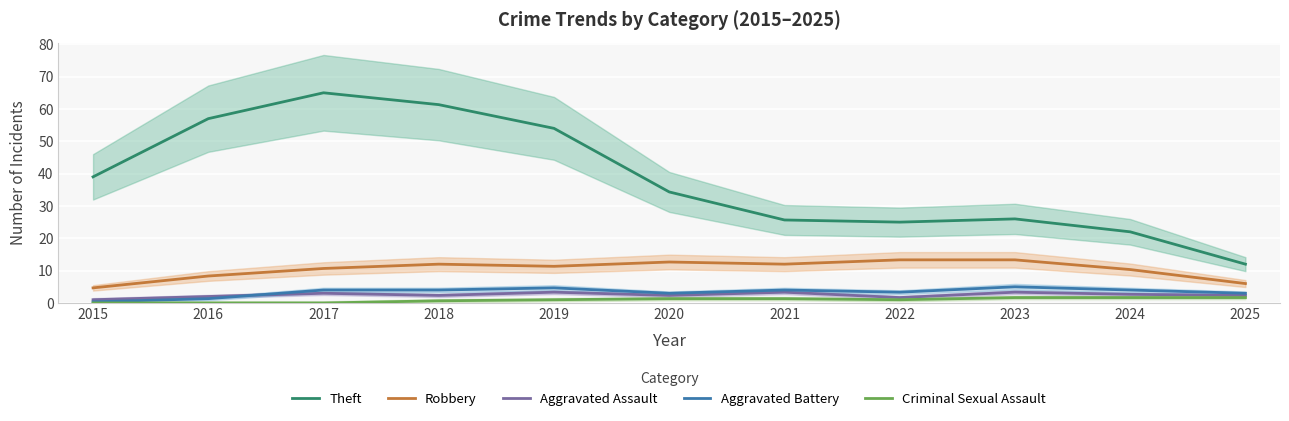

Which series has the largest range (max minus min)?

Theft